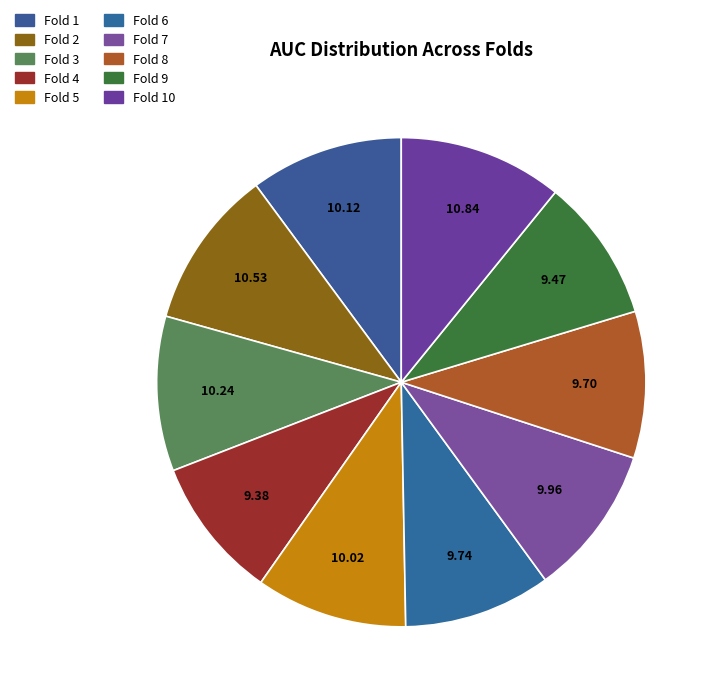

Count the number of slices in the pie.

10